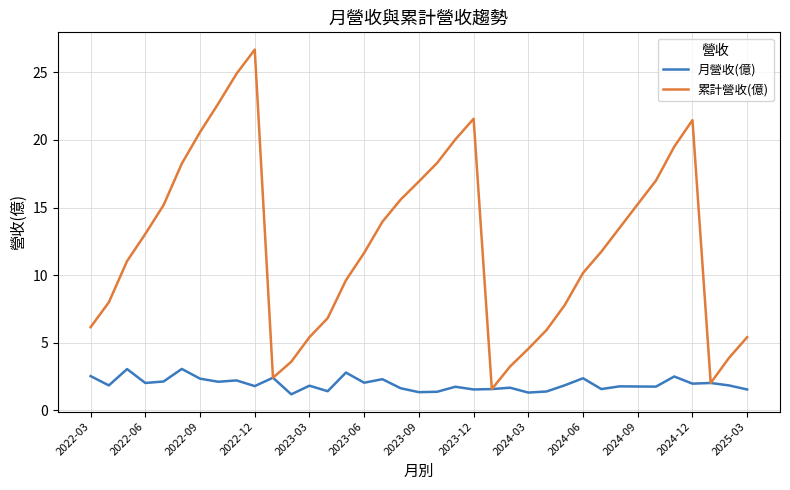

Which series has the widest spread of values?

累計營收(億)